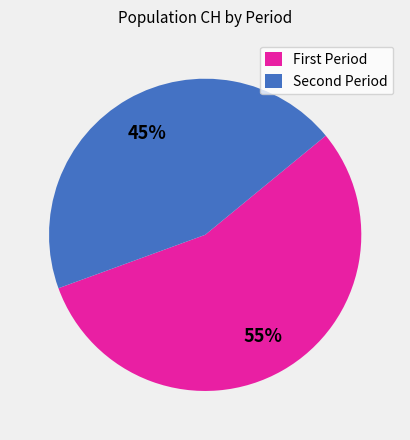

Which category has the biggest portion of the pie?

First Period